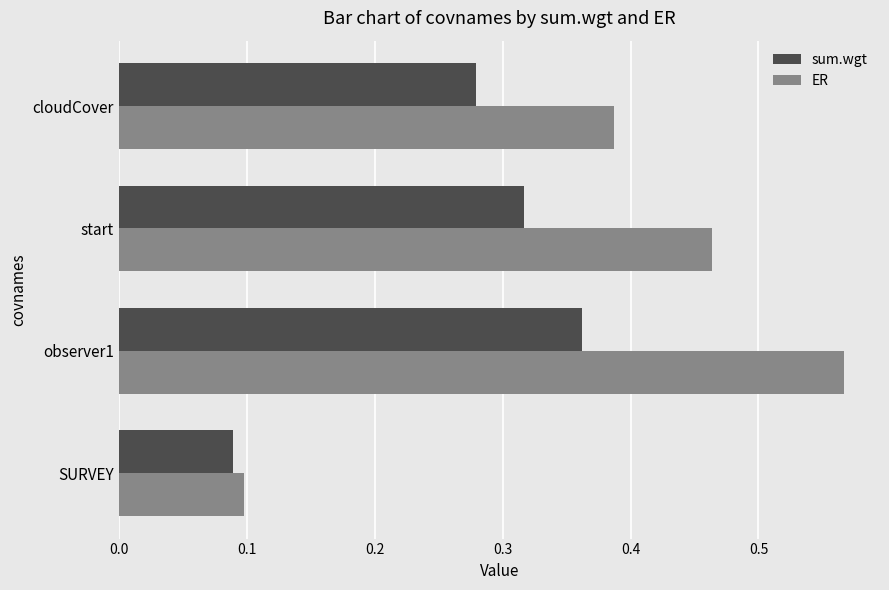

List the series in order of their peak value, highest first.

ER, sum.wgt